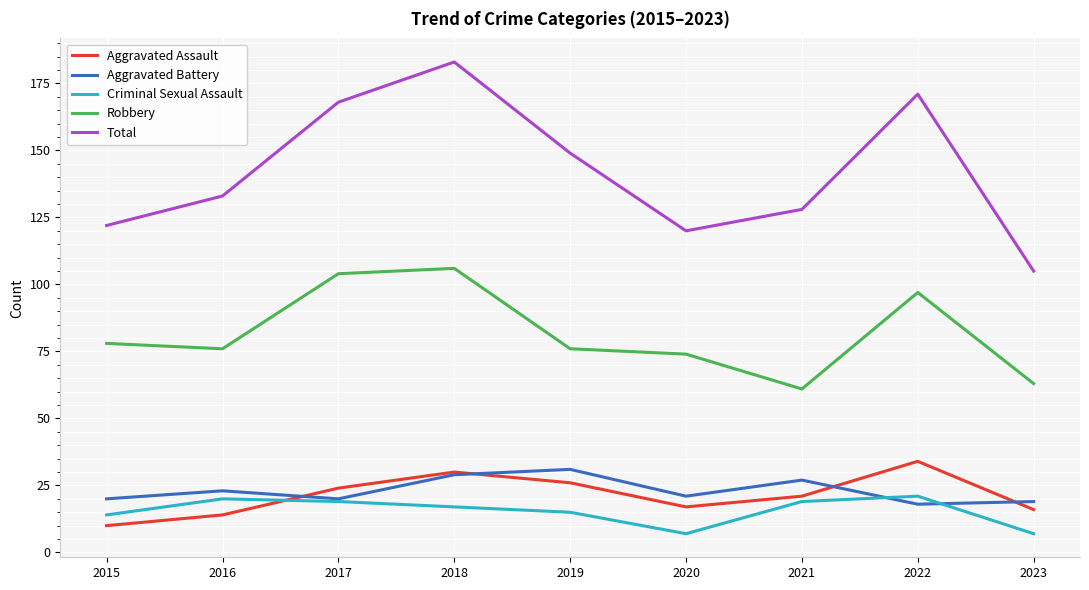

Where does the Aggravated Battery series first go above 21?

2016